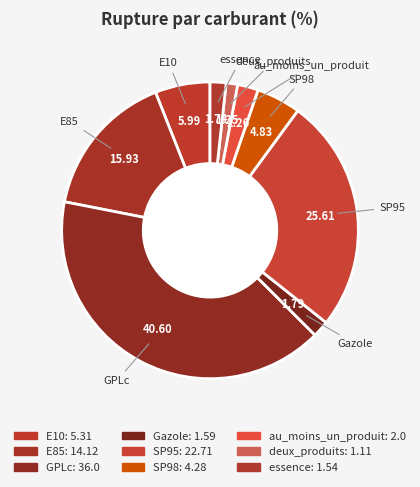

How many segments does this pie chart have?

9